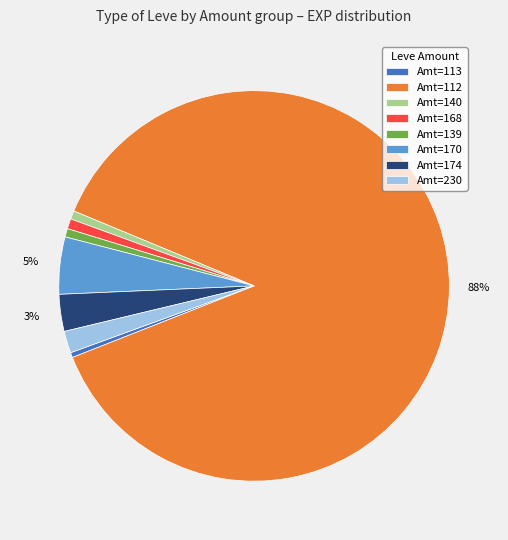

To the nearest percent, what is the difference between the largest and smallest slice percentages?

87%